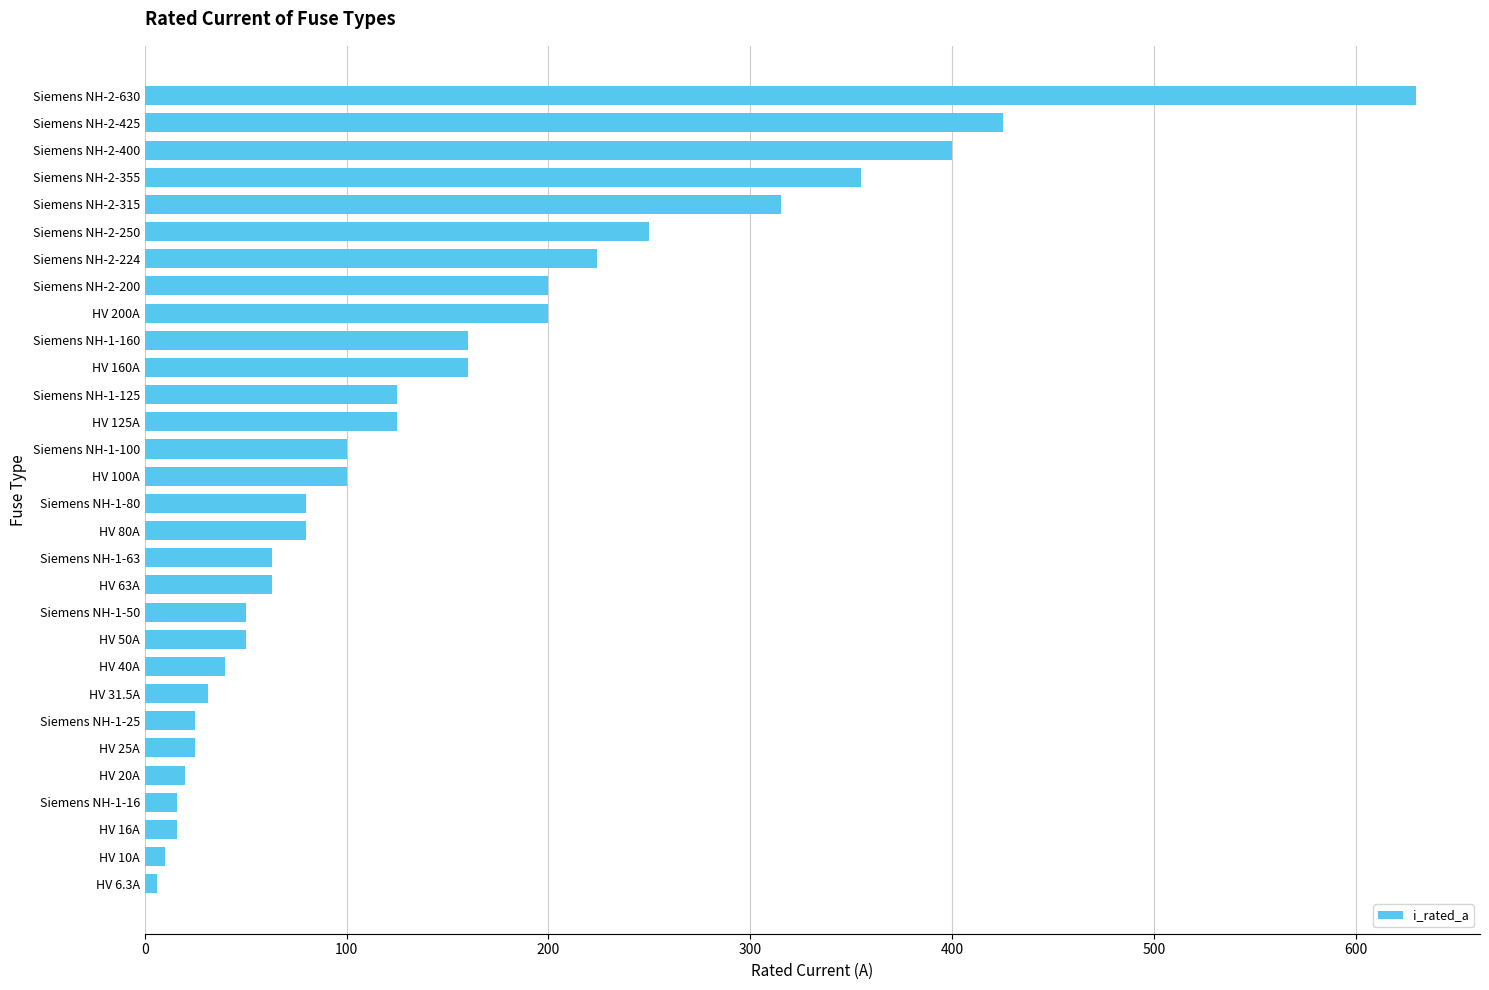

The value at Siemens NH-2-315 is 315.0. True or false?

True